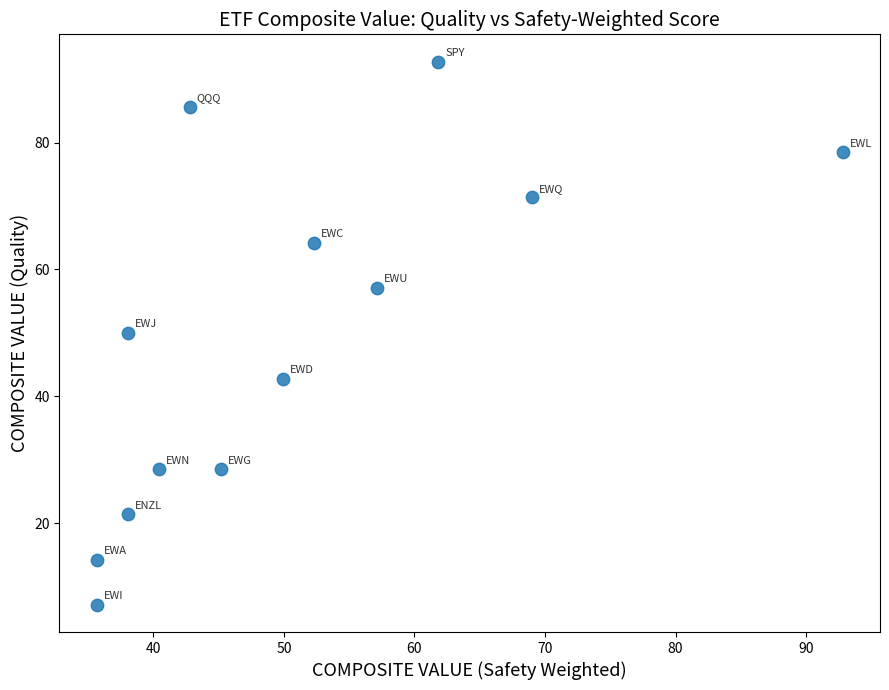

What is the range of Y values (max minus min)?

85.7